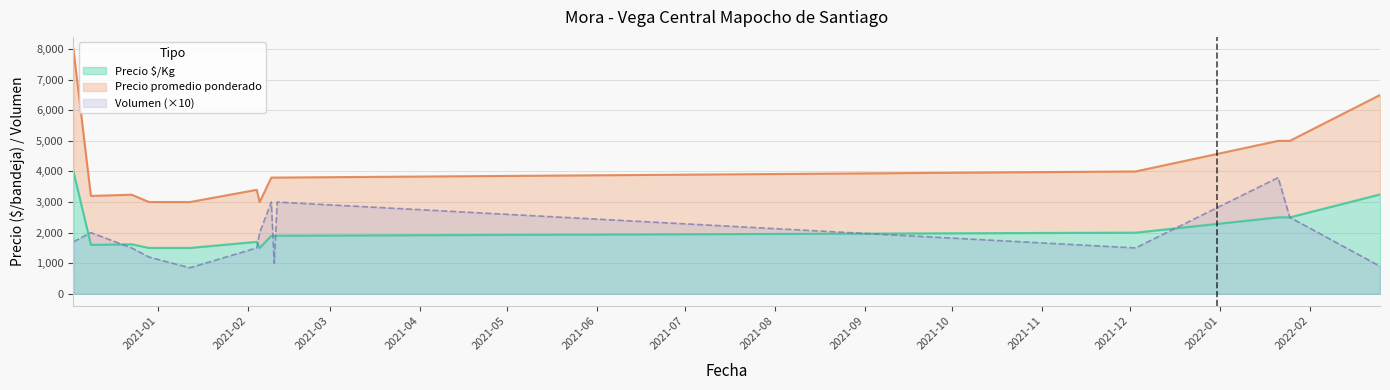

What is the greatest value displayed?

8000